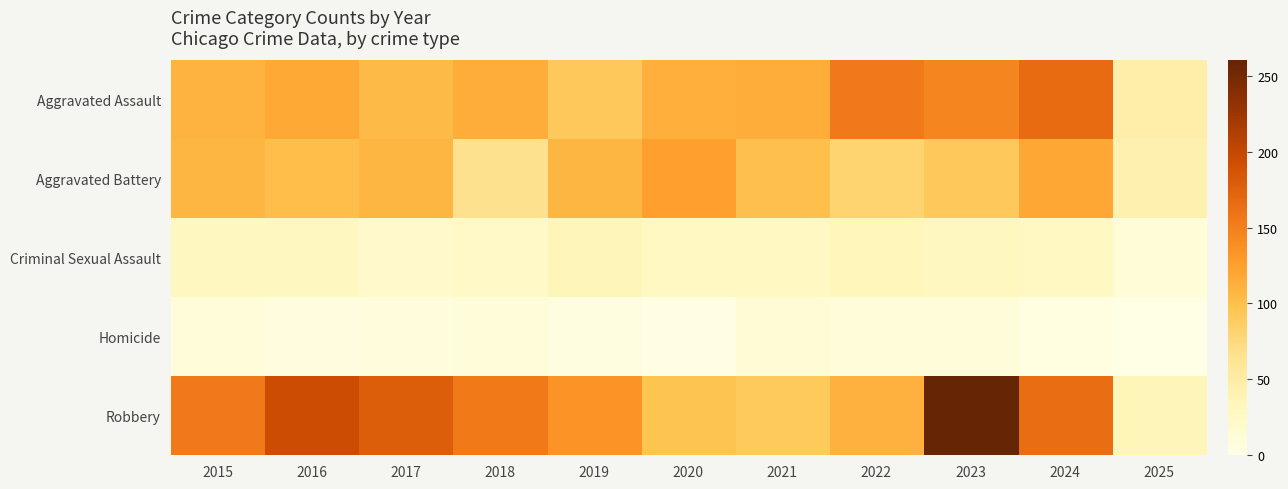

Which series has the largest total across all categories?

Robbery